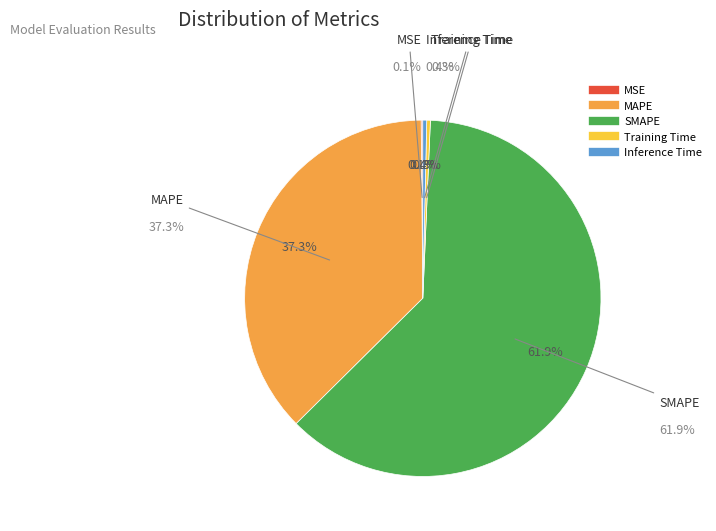

Is SMAPE the majority of the pie?

Yes